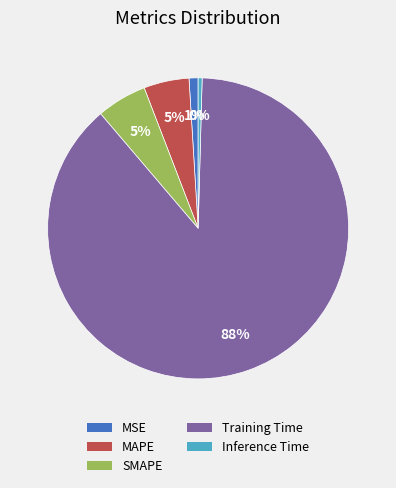

Is there any slice that represents more than half of the pie?

Yes